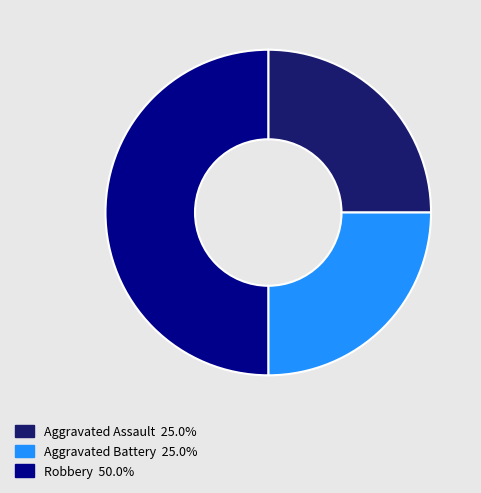

Is Aggravated Assault the majority of the pie?

No